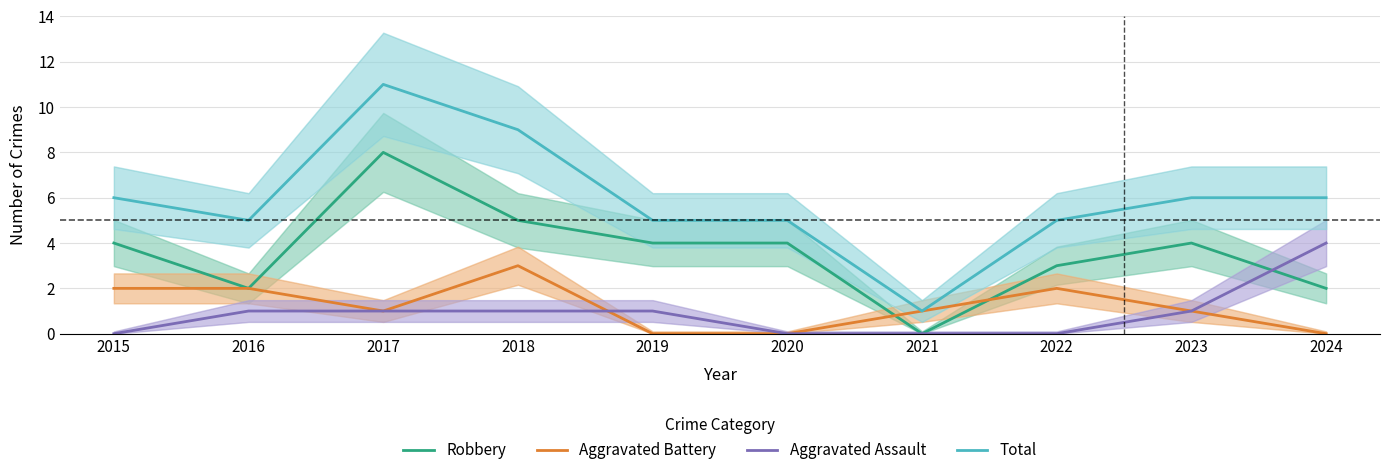

What are all the series names shown in the legend?

Robbery, Aggravated Battery, Aggravated Assault, Total